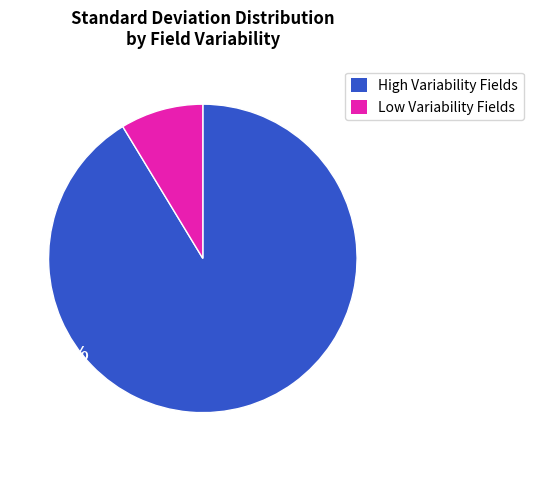

Is there any slice that represents more than half of the pie?

Yes